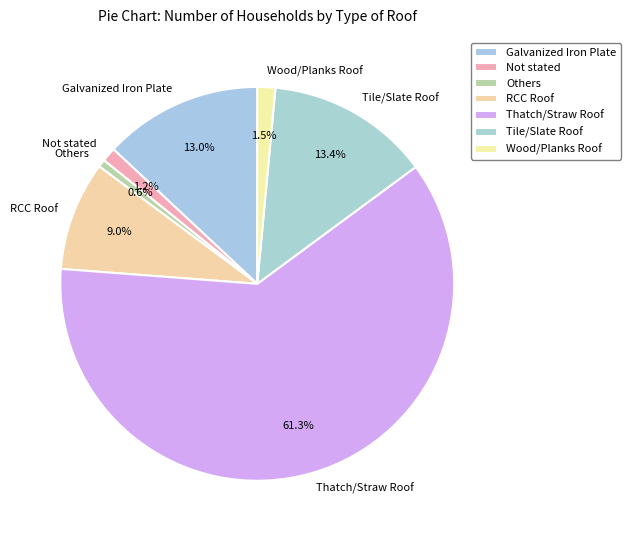

To the nearest percent, what is the combined percentage of RCC Roof and Thatch/Straw Roof?

70%